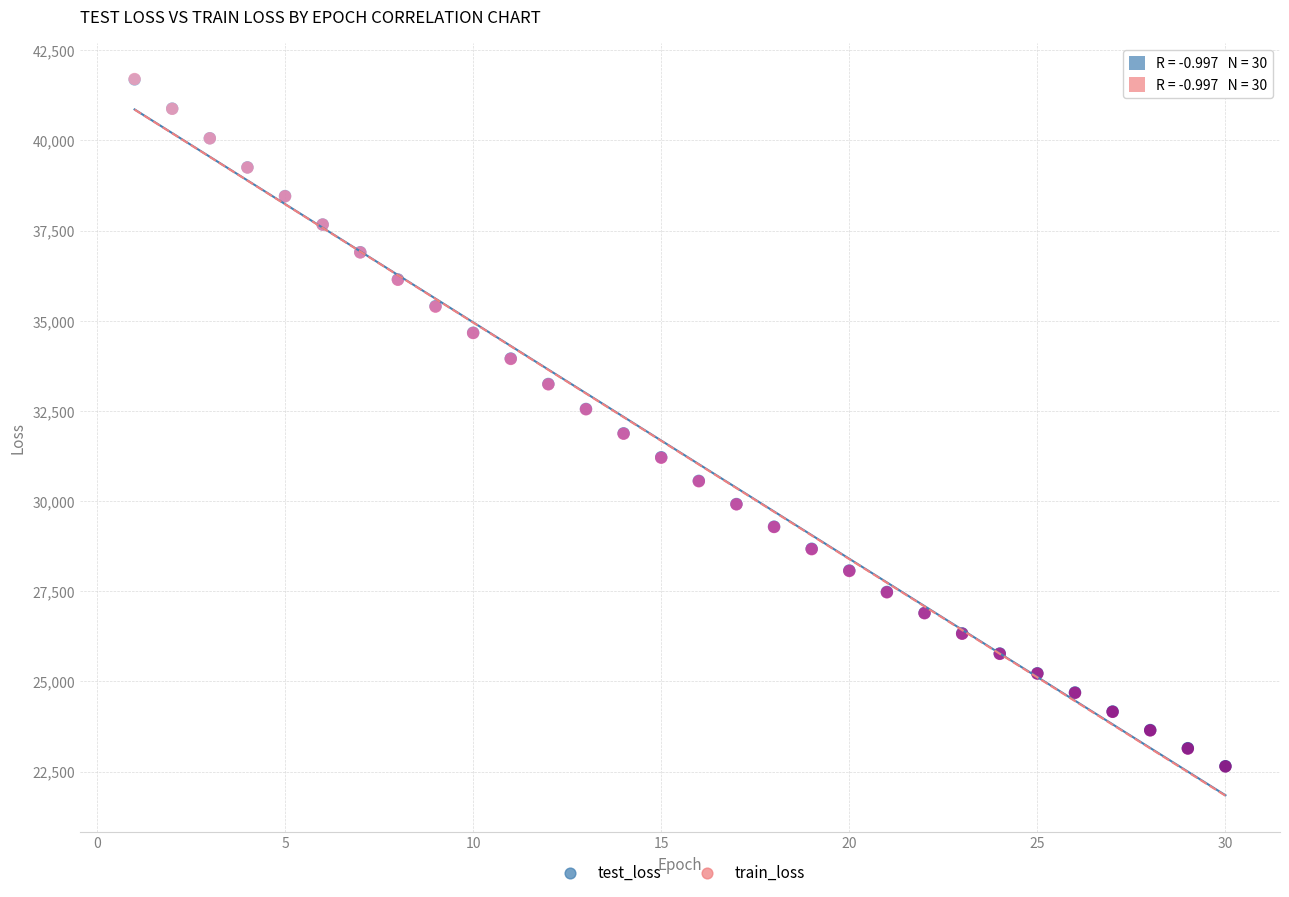

What are all the series names shown in the legend?

test_loss, train_loss